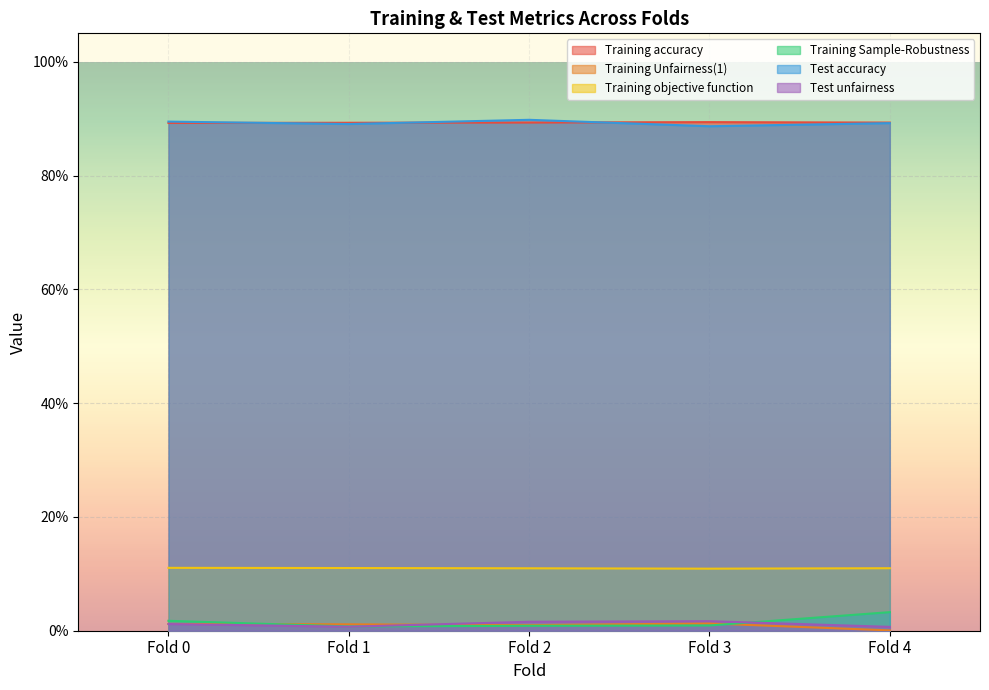

The value of Test accuracy at Fold 1 is 0.5. True or false?

False